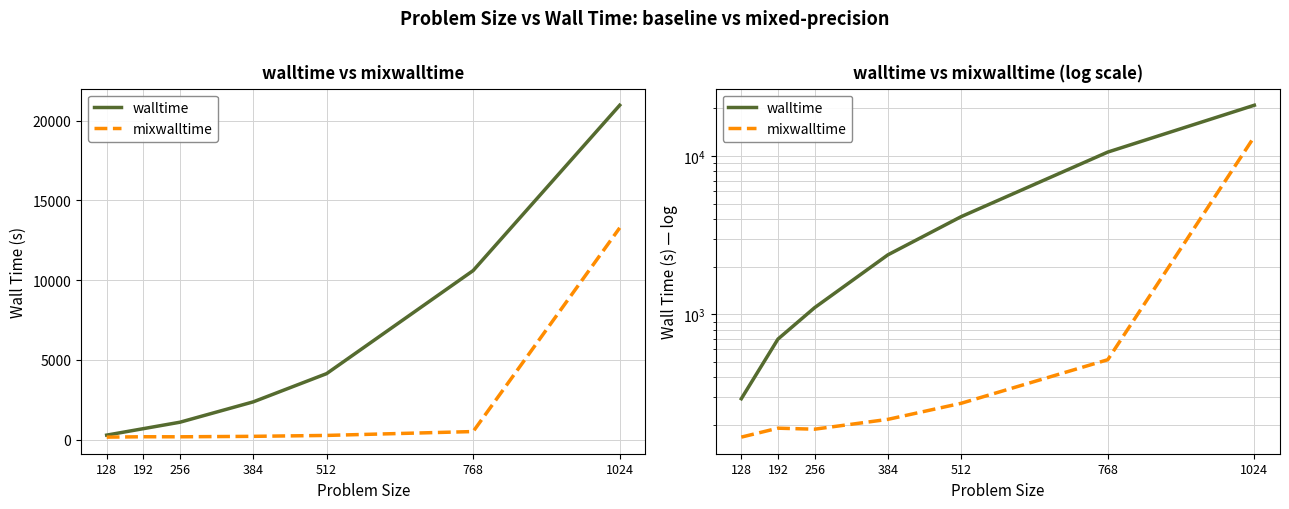

What is the minimum value shown in the chart?

167.6